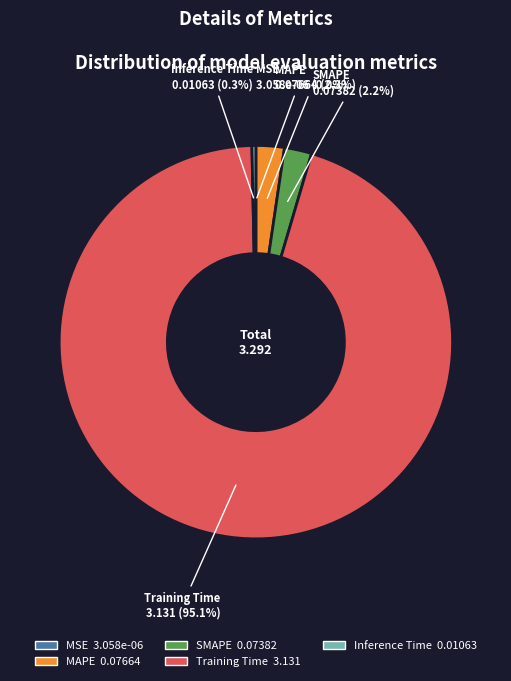

To the nearest percent, what is the difference between the MAPE and Inference Time slice percentages?

2%